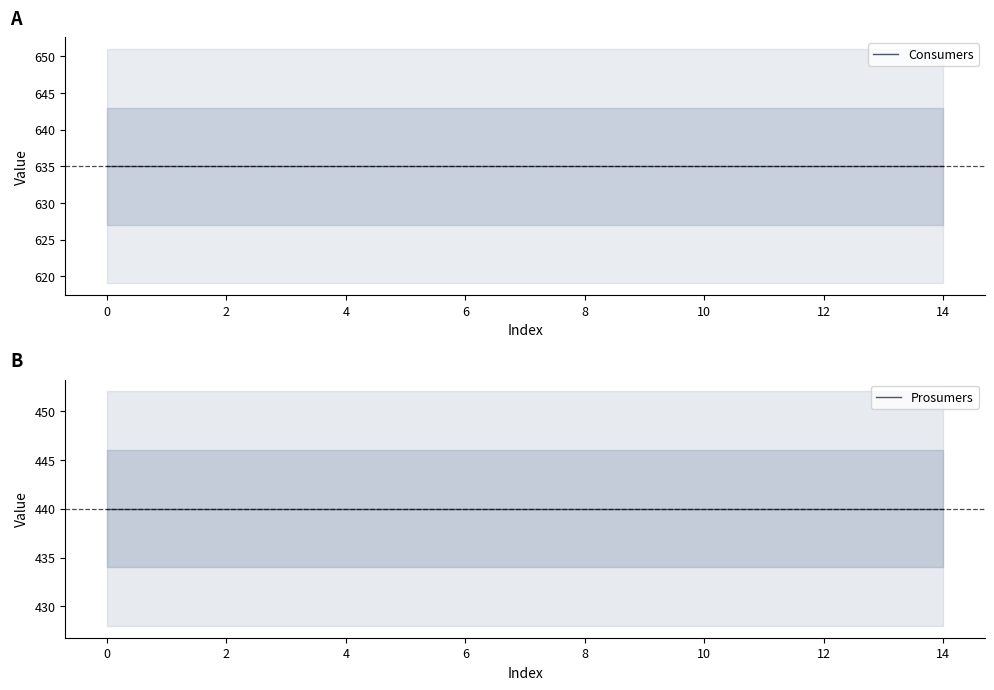

What is the value of the Consumers point at the 4th from the left?

635